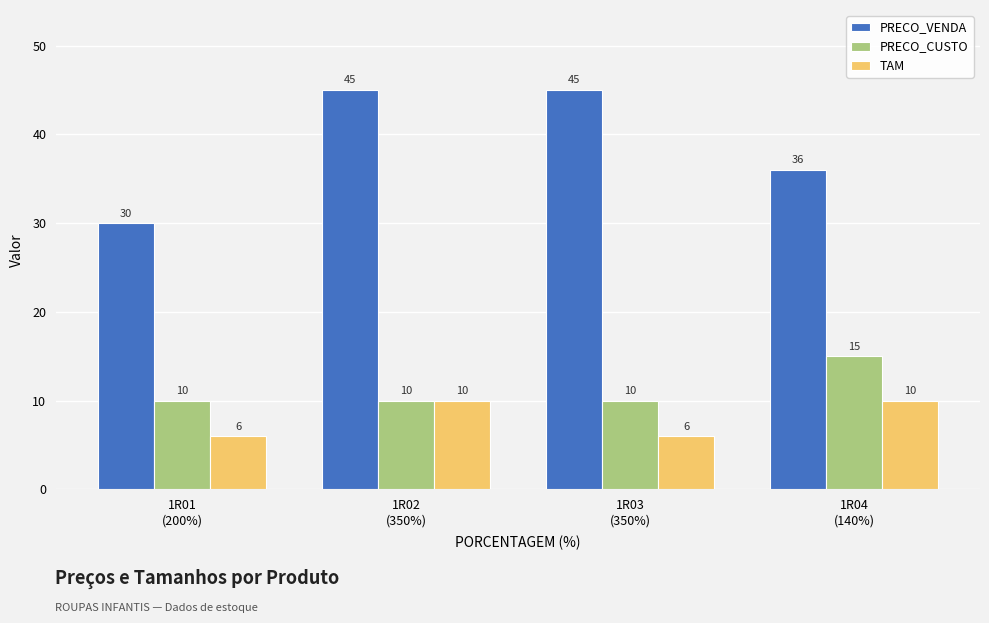

Is it true that TAM equals 6 at 1R01
(200%)?

True